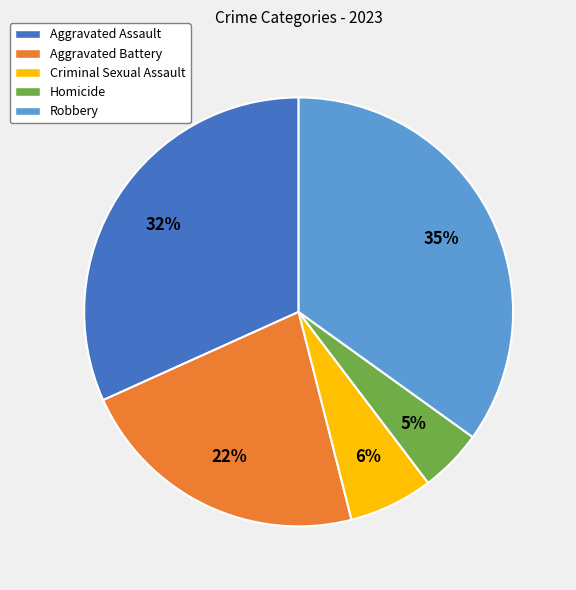

Count the number of slices in the pie.

5